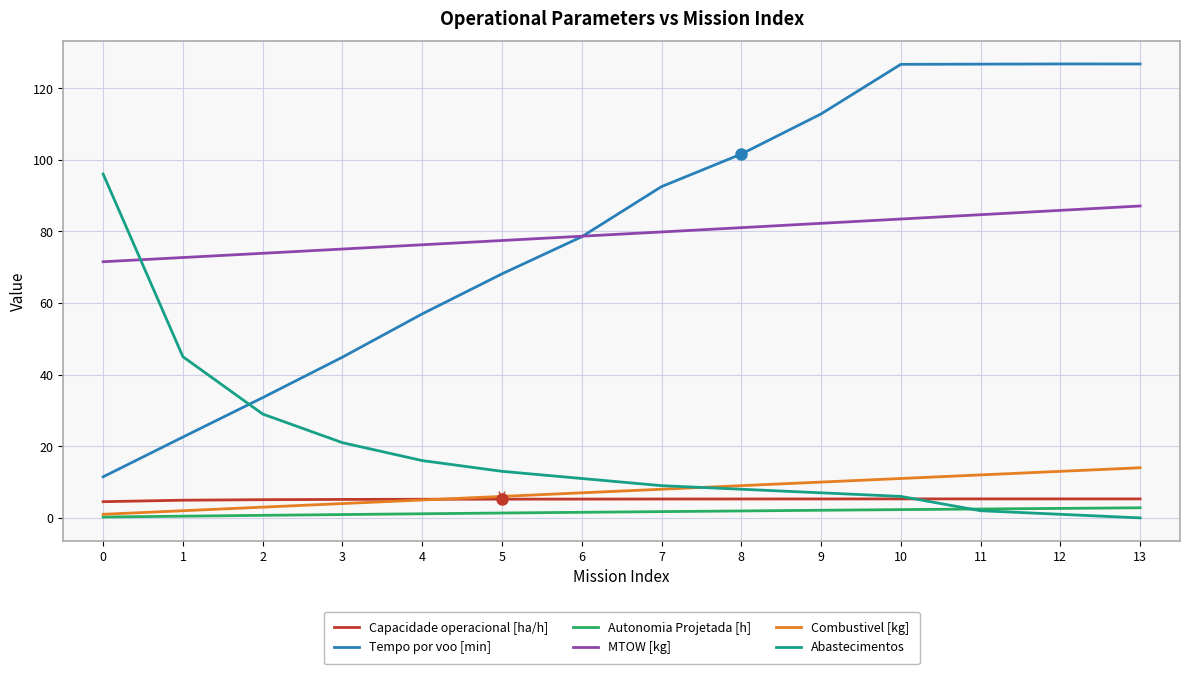

Where do MTOW [kg] and Abastecimentos first cross each other?

0 and 1